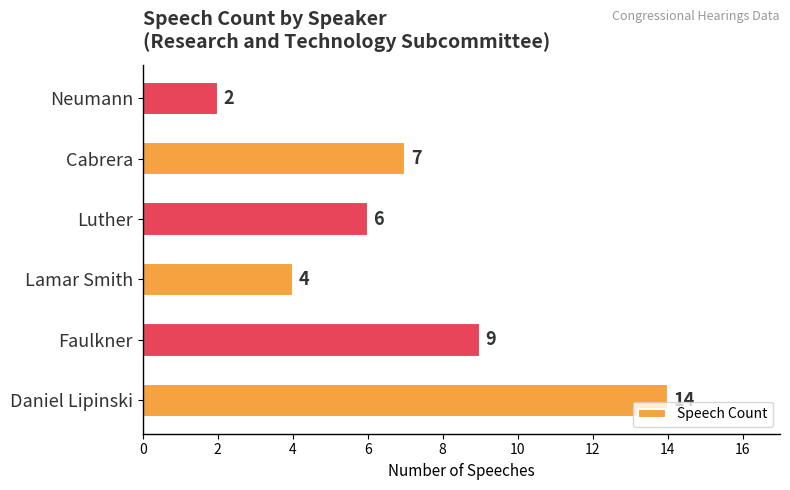

What is the change in value from Lamar Smith to Luther?

+2